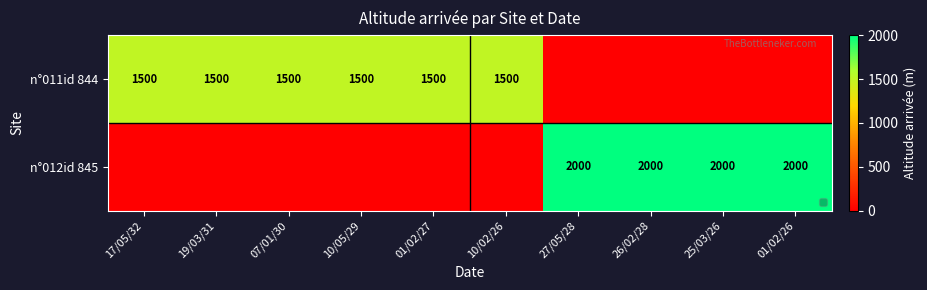

The n°011id 844 series shows 2152 at 10/02/26. True or false?

False